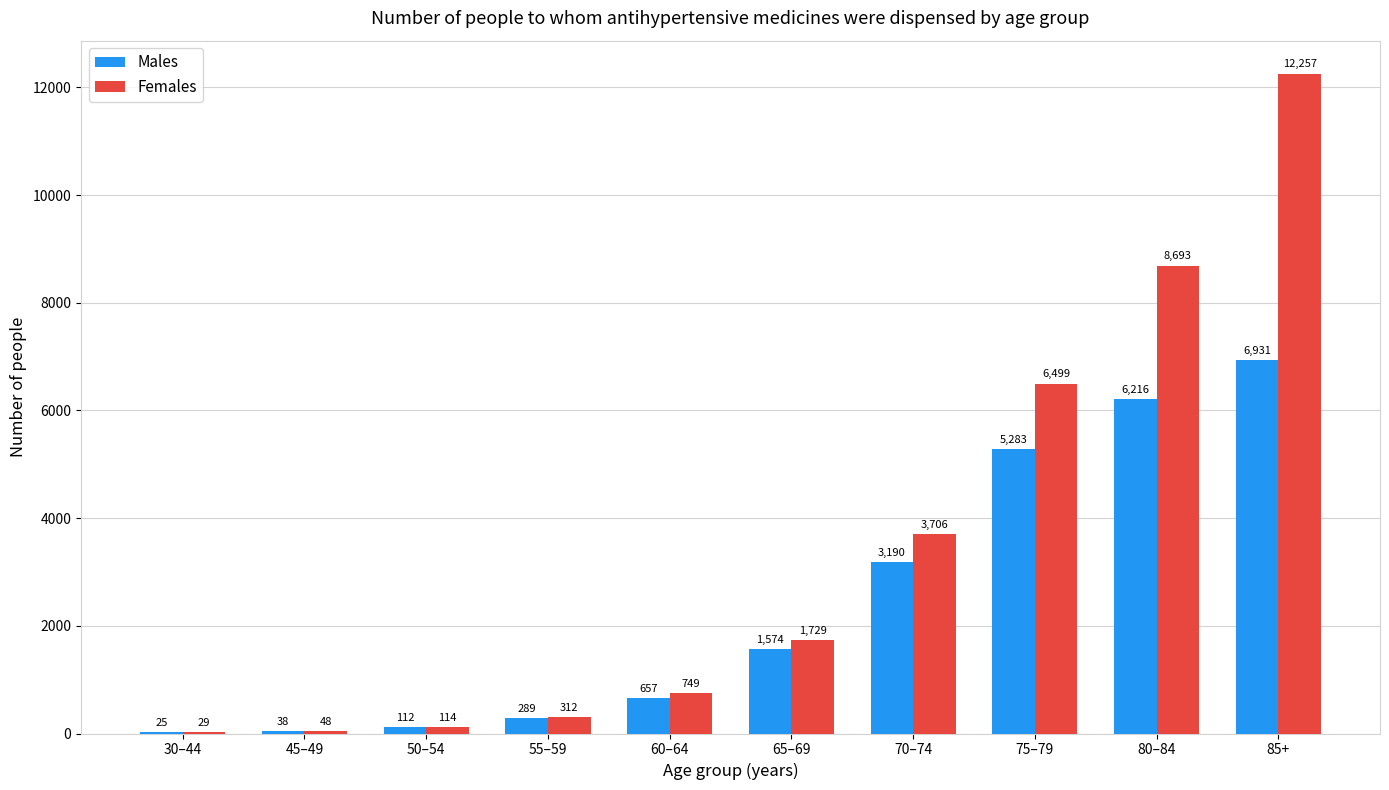

What is the average value of the Females series?

3414